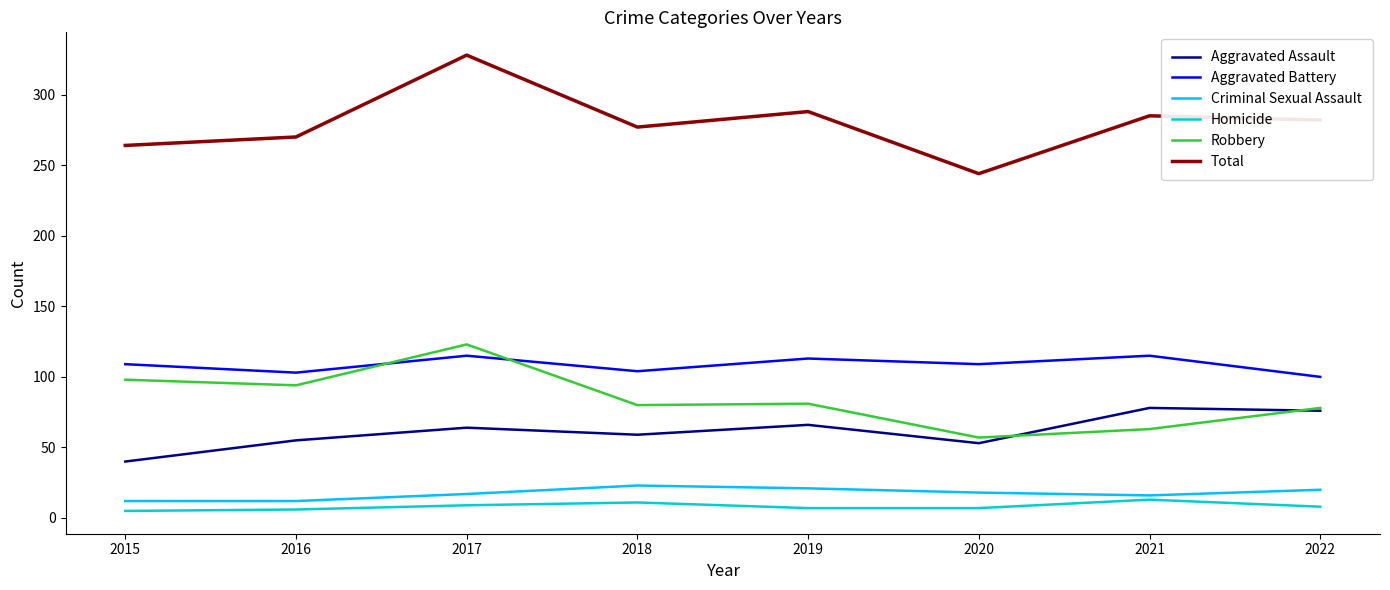

What is the greatest value displayed?

328